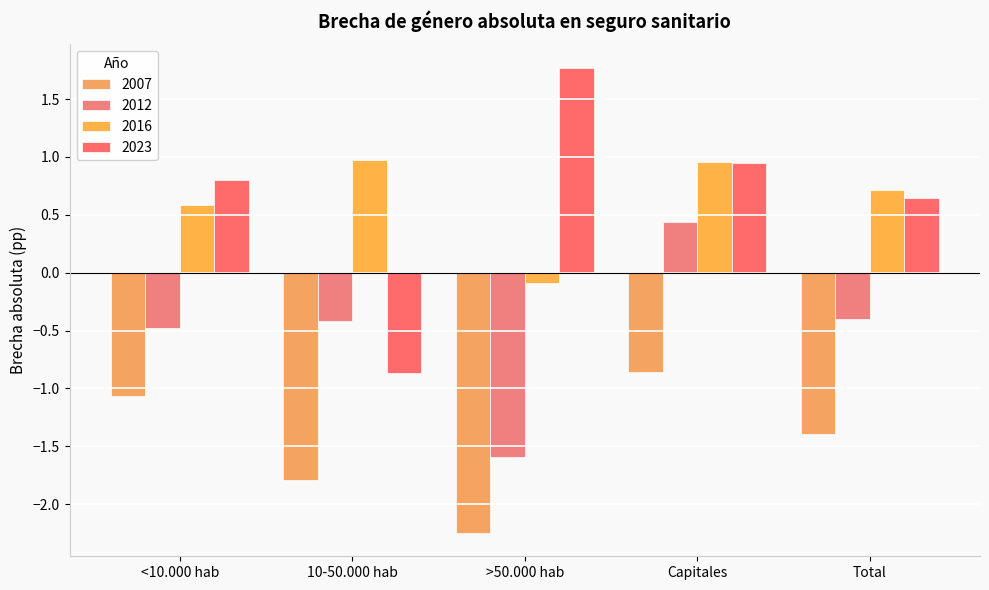

How many values in the 2023 series exceed 0?

4